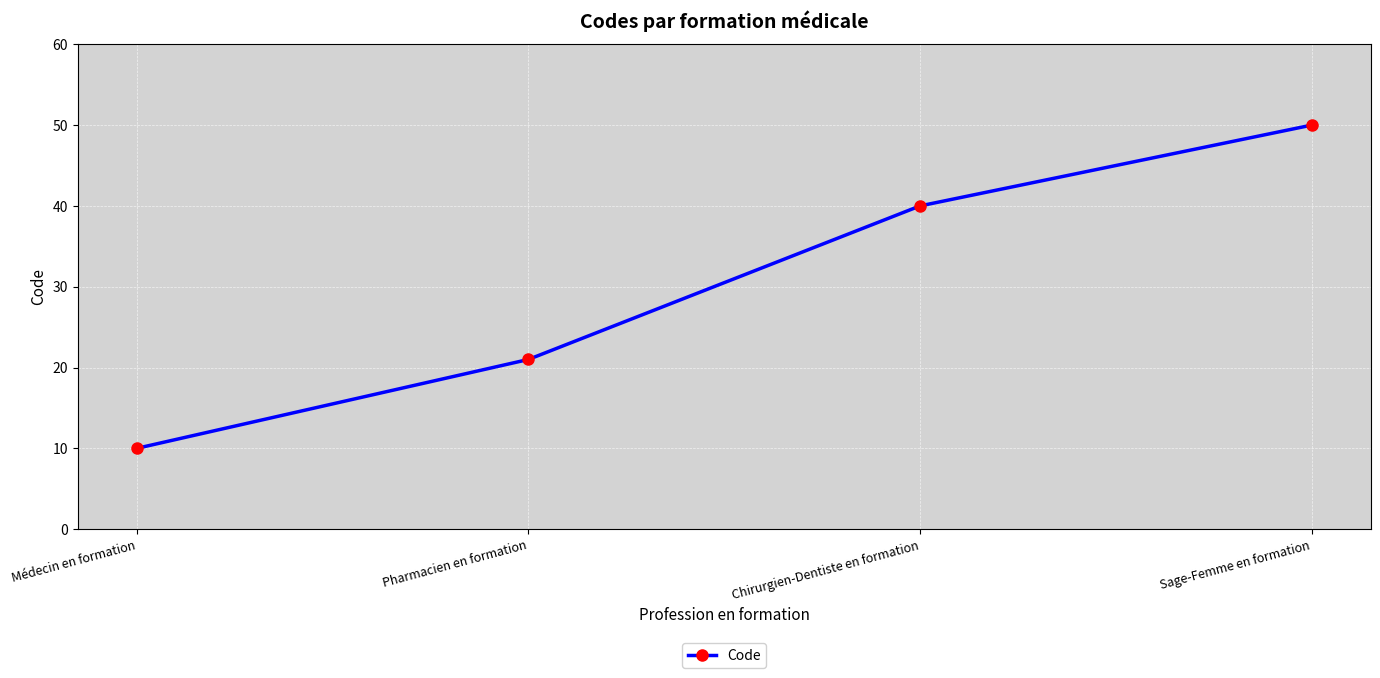

List the labels in order of value, smallest first.

Médecin en formation, Pharmacien en formation, Chirurgien-Dentiste en formation, Sage-Femme en formation